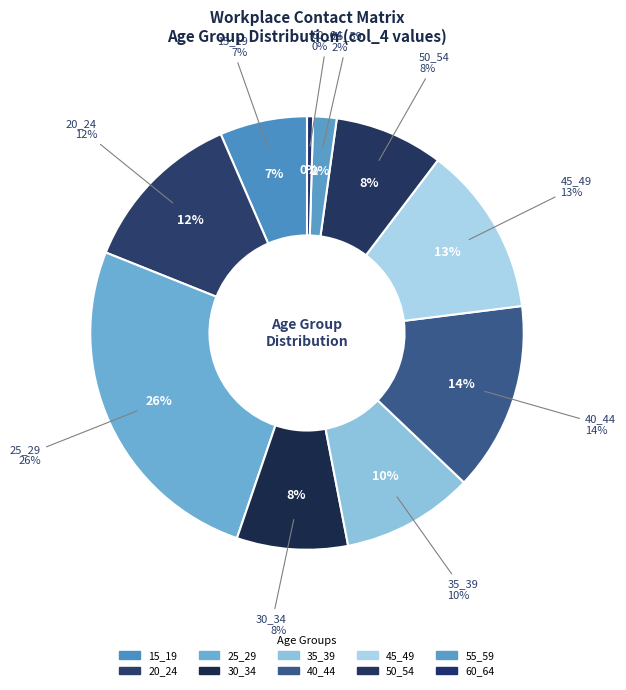

Is it true that 20_24 is 23% of the pie?

False